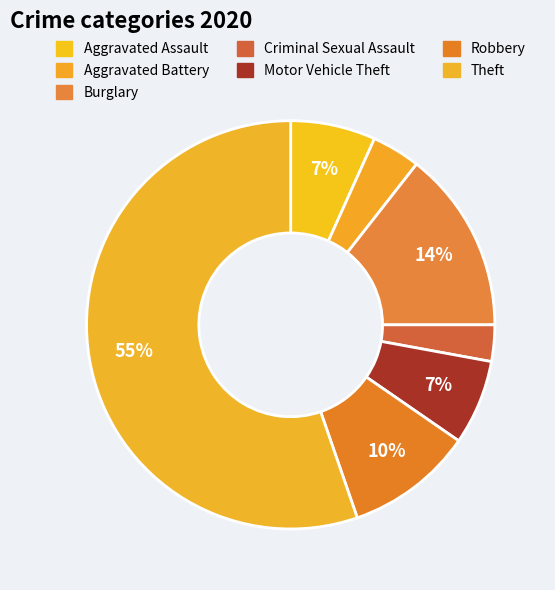

What is the ratio of the value at Aggravated Battery to the value at Aggravated Assault?

0.6